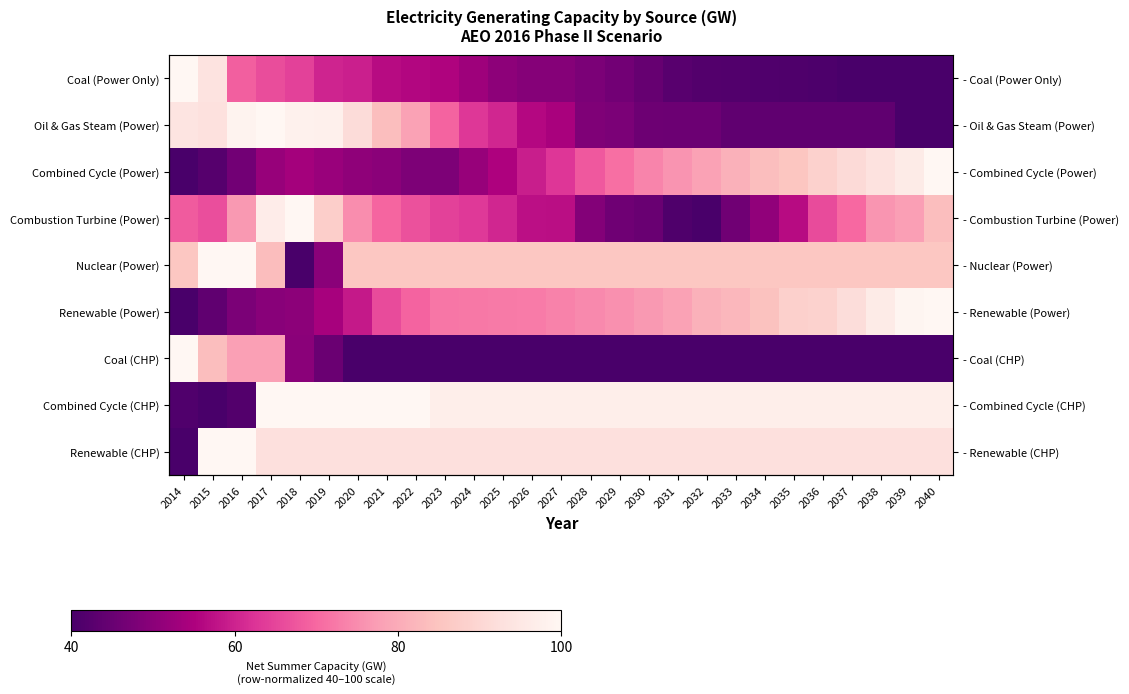

What is the difference between the Renewable (CHP) values at 2030 and 2014?

52.7